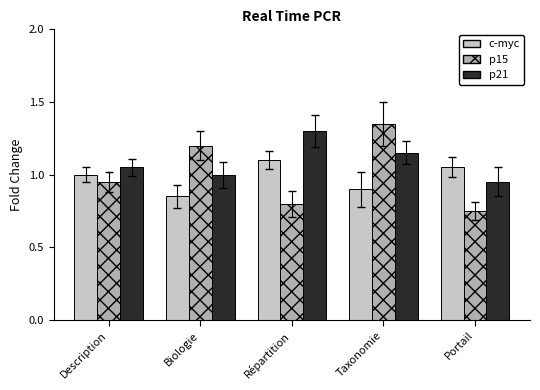

How many groups of bars are there?

5